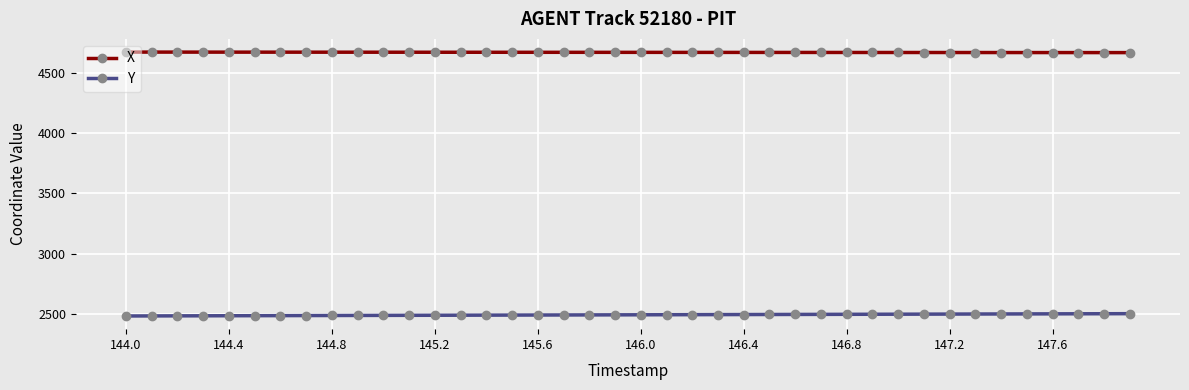

Rank the series by their maximum value, from highest to lowest.

X, Y